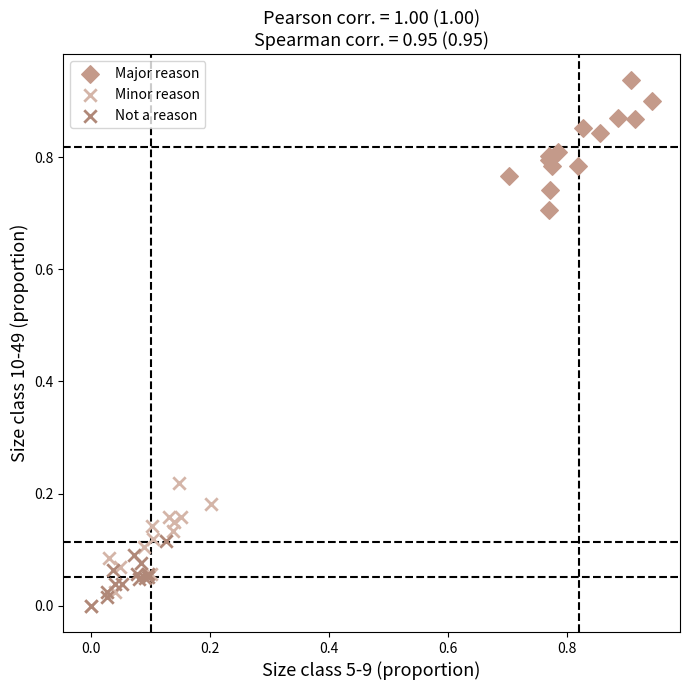

Which series contains the highest Y value?

Major reason